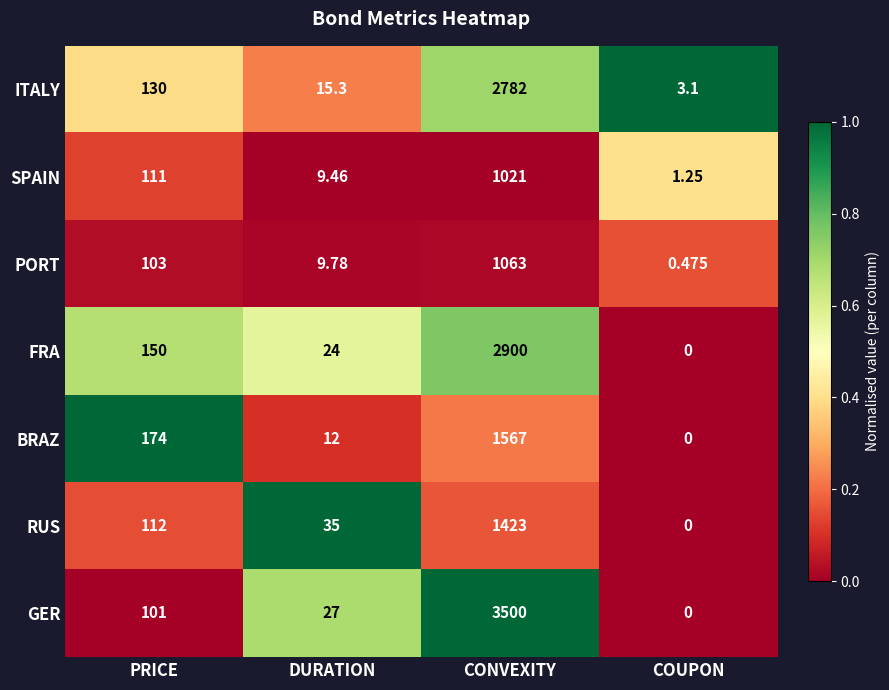

At which label is PORT closest to 531?

PRICE